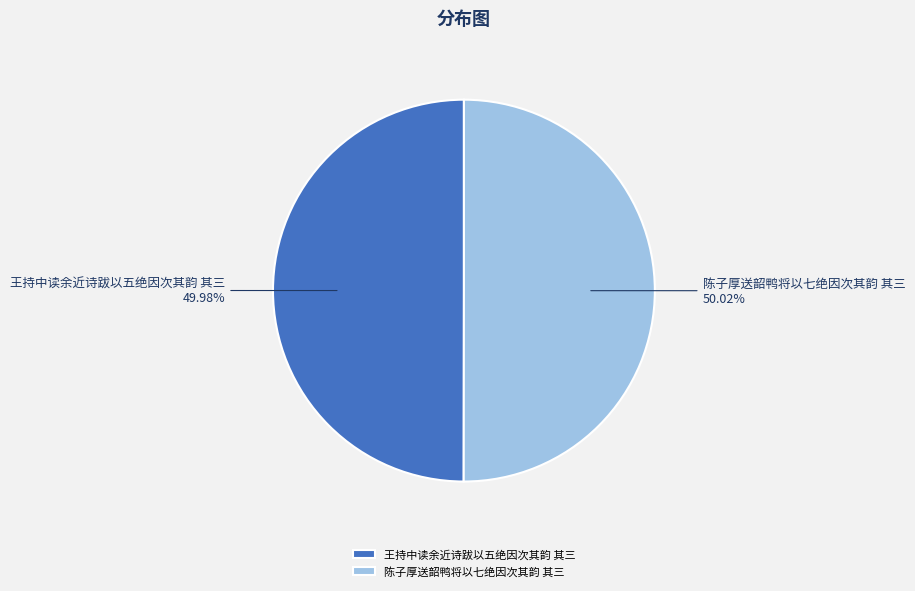

Count the number of slices in the pie.

2